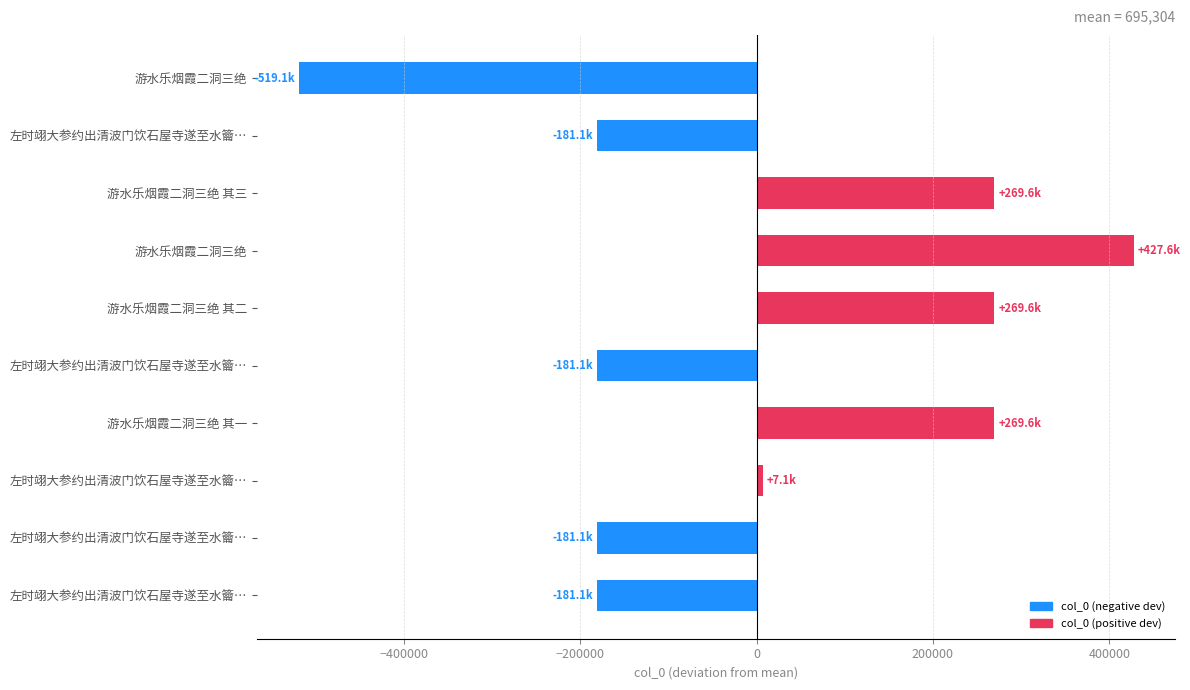

What is the greatest value displayed?

427637.7